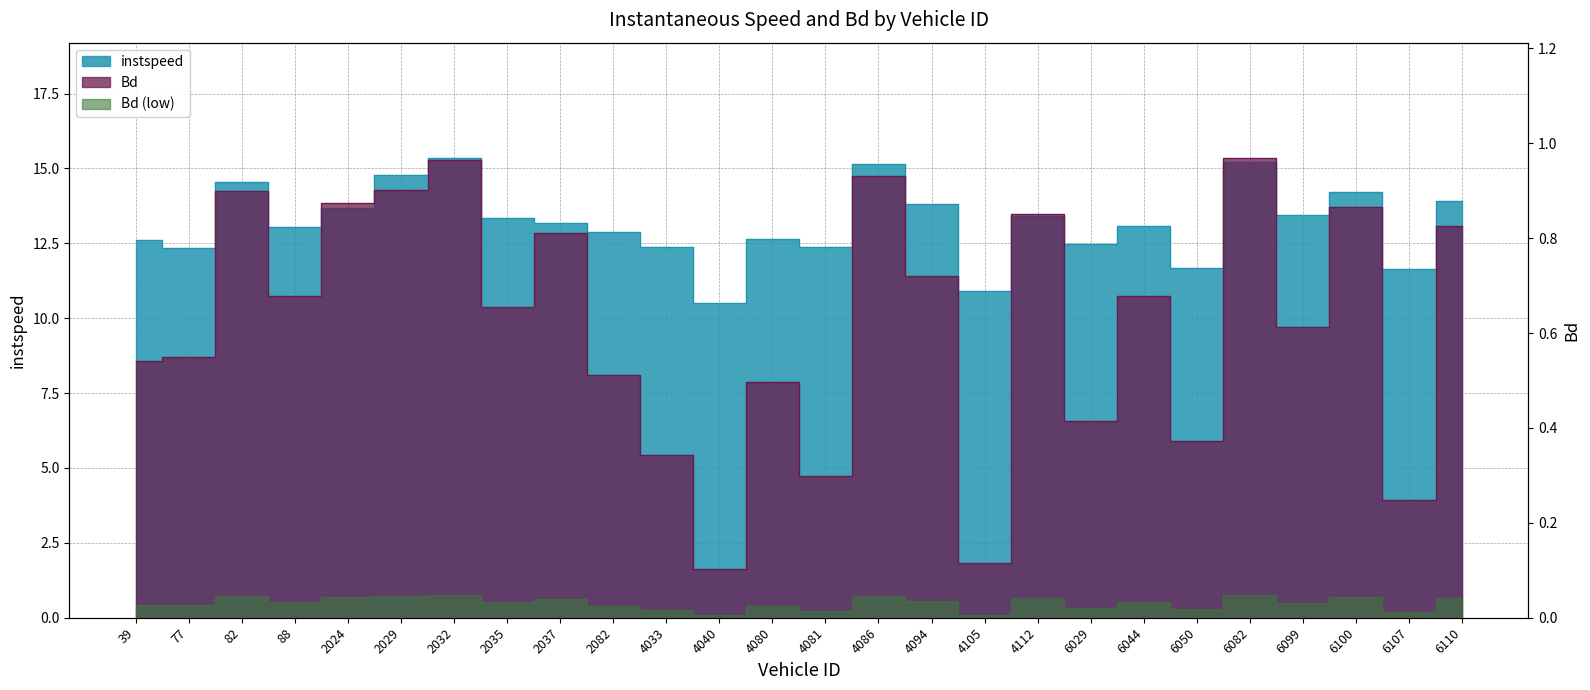

What is the average value of the instspeed series?

13.2